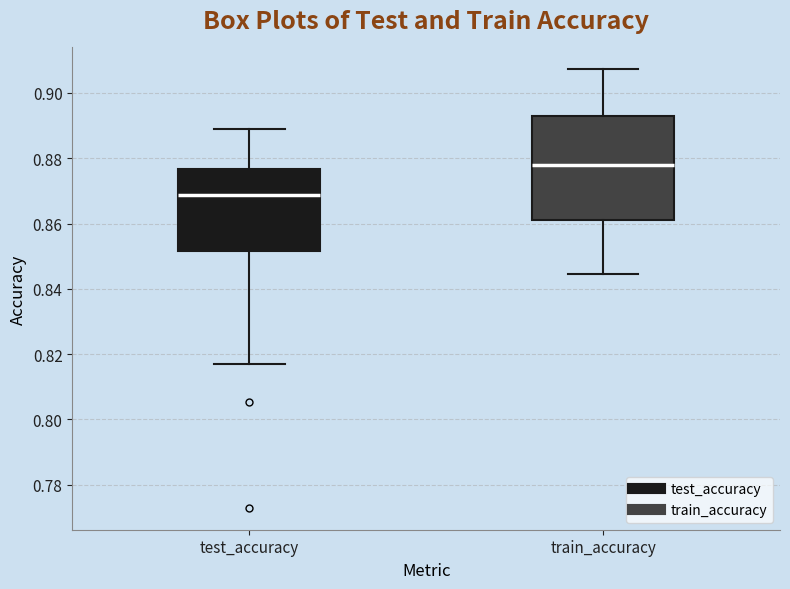

Where does the upper whisker of the box for train_accuracy end on the y-axis? The values are not printed on the chart, so give them approximately, as read against the axis.

0.908